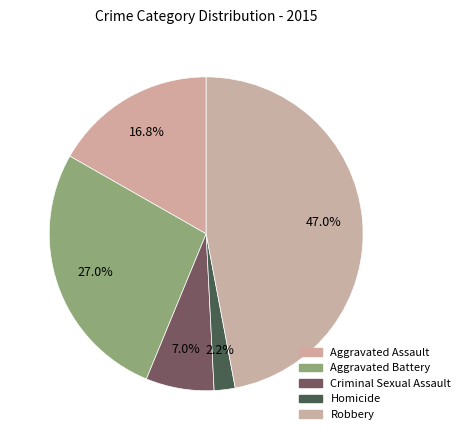

Rank the categories by value from lowest to highest.

Homicide, Criminal Sexual Assault, Aggravated Assault, Aggravated Battery, Robbery